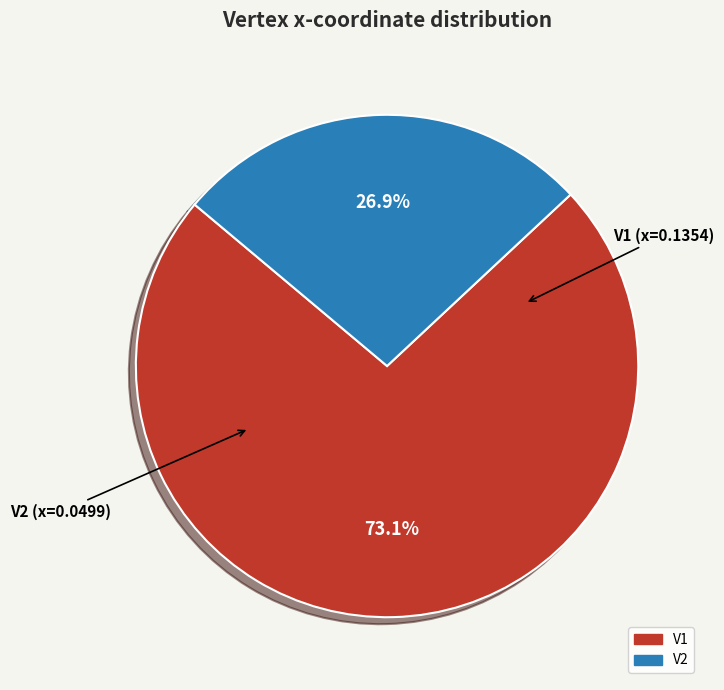

Does V2 represent more than half of the total?

No